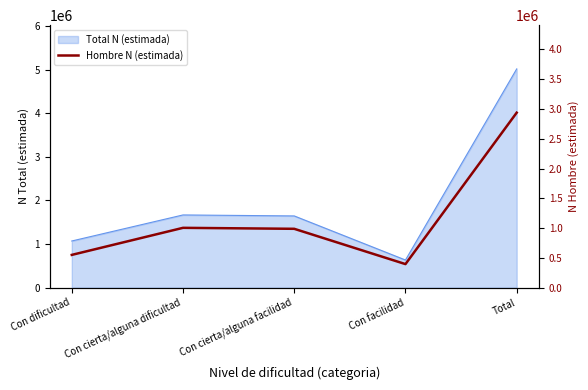

At which label does the data first exceed 987779?

Con cierta/alguna dificultad